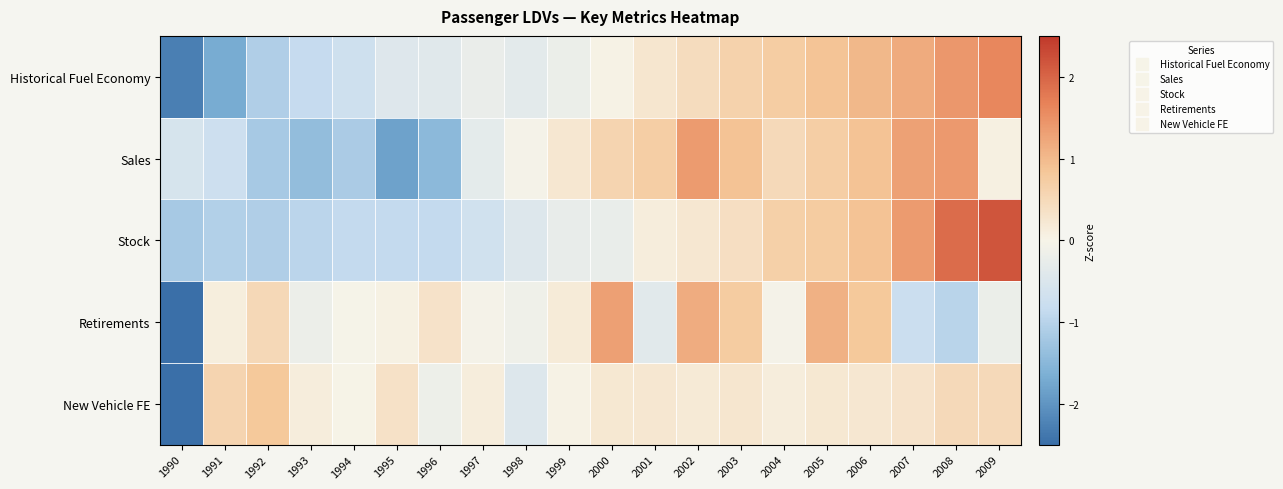

Reading right to left, list all the values displayed in this chart.

Historical Fuel Economy: 2009=1.6	2008=1.4	2007=1.2	2006=1.0	2005=0.9	2004=0.7	2003=0.6	2002=0.4	2001=0.3	2000=0.0	1999=-0.2	1998=-0.3	1997=-0.2	1996=-0.4	1995=-0.4	1994=-0.7	1993=-0.9	1992=-1.1	1991=-1.7	1990=-2.3
Sales: 2009=0.1	2008=1.4	2007=1.3	2006=0.9	2005=0.7	2004=0.5	2003=0.9	2002=1.4	2001=0.7	2000=0.6	1999=0.2	1998=-0.0	1997=-0.3	1996=-1.5	1995=-1.8	1994=-1.1	1993=-1.4	1992=-1.2	1991=-0.7	1990=-0.6
Stock: 2009=2.2	2008=1.9	2007=1.4	2006=0.9	2005=0.7	2004=0.7	2003=0.4	2002=0.2	2001=0.1	2000=-0.2	1999=-0.3	1998=-0.5	1997=-0.7	1996=-0.9	1995=-0.9	1994=-0.9	1993=-1.0	1992=-1.1	1991=-1.1	1990=-1.2
Retirements: 2009=-0.2	2008=-1.0	2007=-0.8	2006=0.8	2005=1.1	2004=-0.1	2003=0.8	2002=1.2	2001=-0.4	2000=1.3	1999=0.2	1998=-0.1	1997=-0.0	1996=0.3	1995=0.0	1994=-0.0	1993=-0.2	1992=0.5	1991=0.1	1990=-3.5
New Vehicle FE: 2009=0.5	2008=0.5	2007=0.3	2006=0.2	2005=0.2	2004=0.1	2003=0.3	2002=0.2	2001=0.2	2000=0.2	1999=0.0	1998=-0.5	1997=0.1	1996=-0.2	1995=0.3	1994=0.0	1993=0.1	1992=0.8	1991=0.6	1990=-4.2